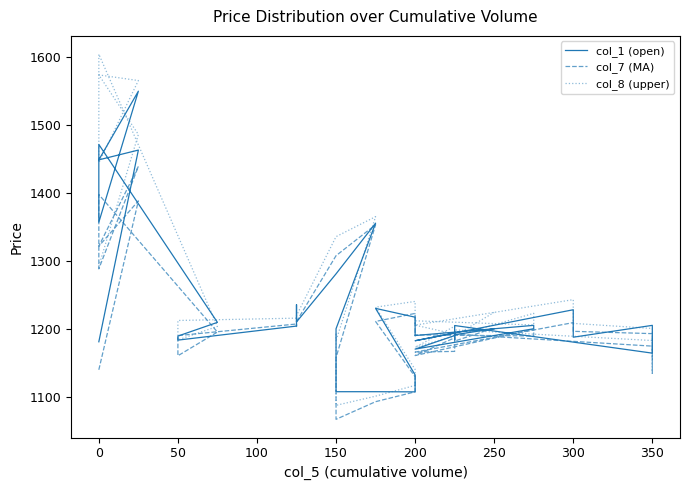

List the series in order of their overall mean, highest first.

col_8 (upper), col_1 (open), col_7 (MA)